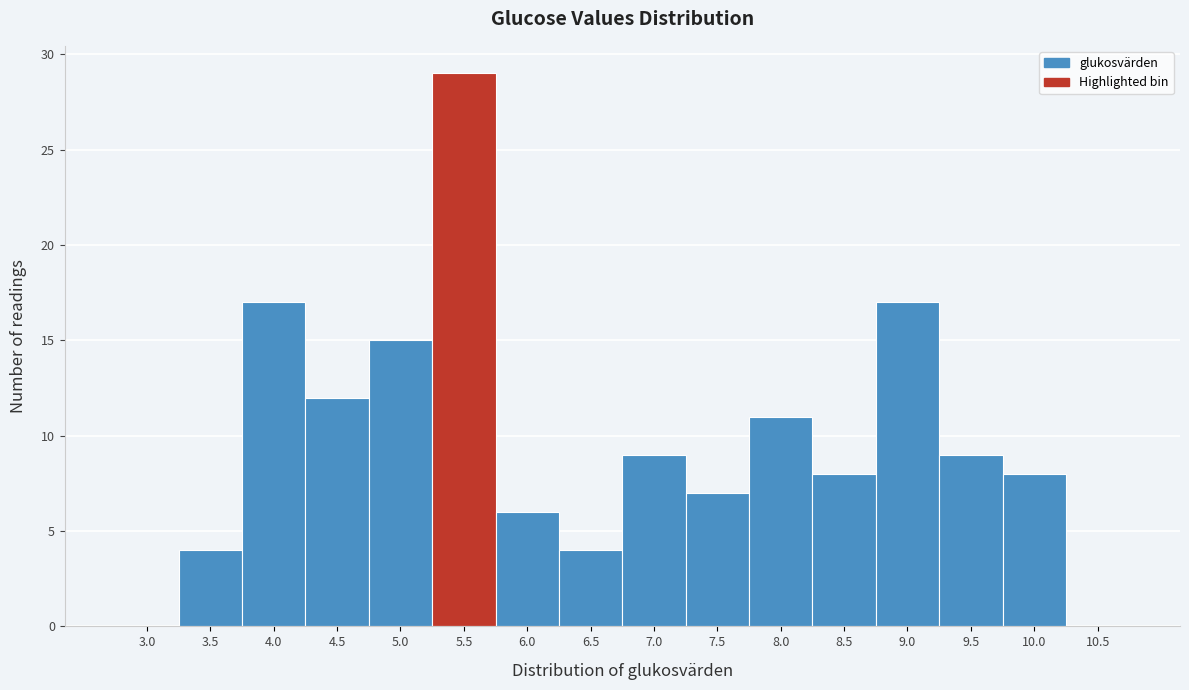

Reading left to right, transcribe all the data shown in this chart.

3.0=0	3.5=4	4.0=17	4.5=12	5.0=15	5.5=29	6.0=6	6.5=4	7.0=9	7.5=7	8.0=11	8.5=8	9.0=17	9.5=9	10.0=8	10.5=0